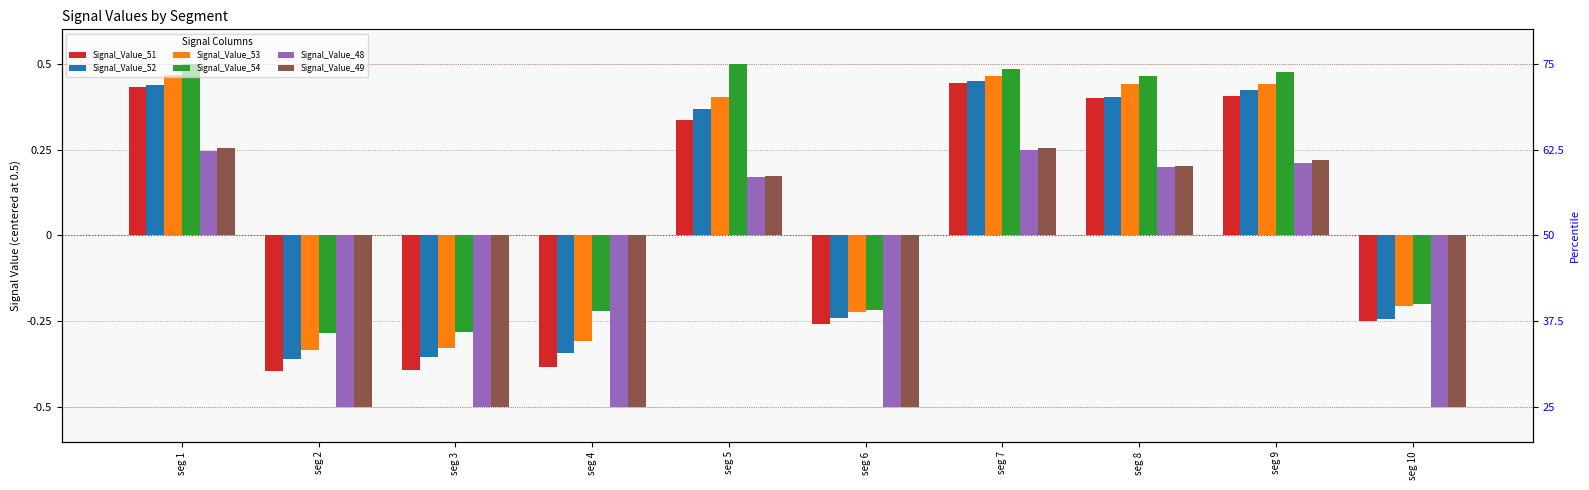

What is the difference between the highest and lowest values at seg 5?

0.3